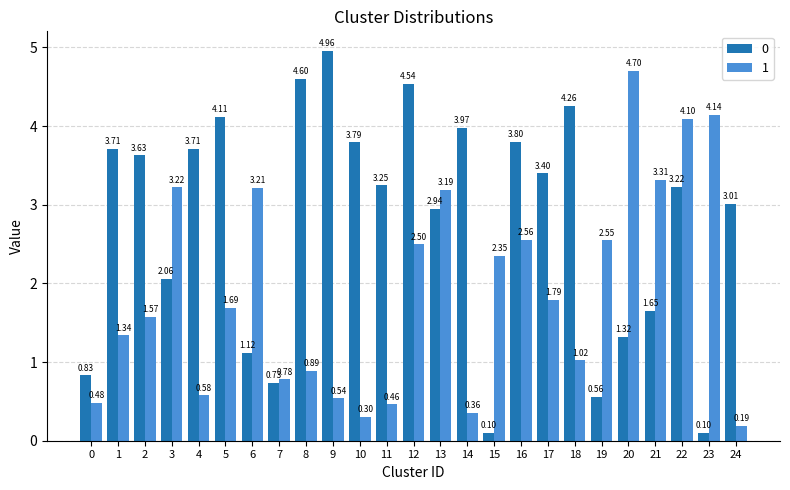

What is the difference between the highest and lowest values at 19?

2.0